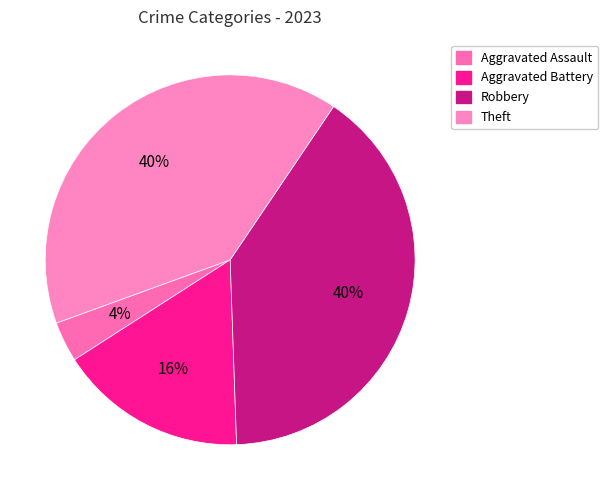

Is there a majority slice in this chart?

No